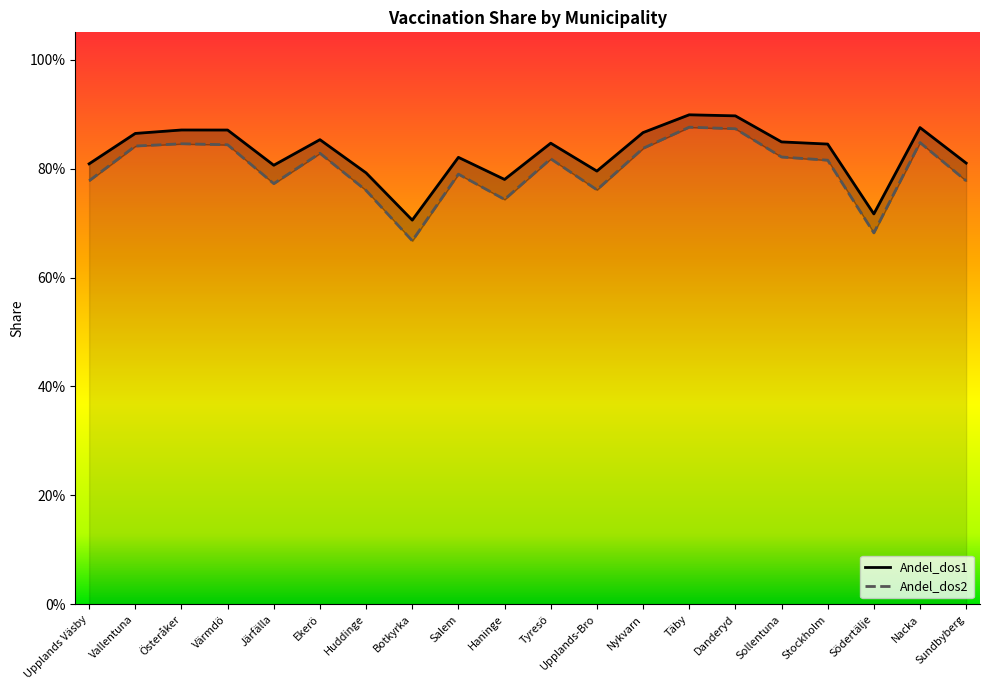

What is the minimum value for Andel_dos2?

0.7